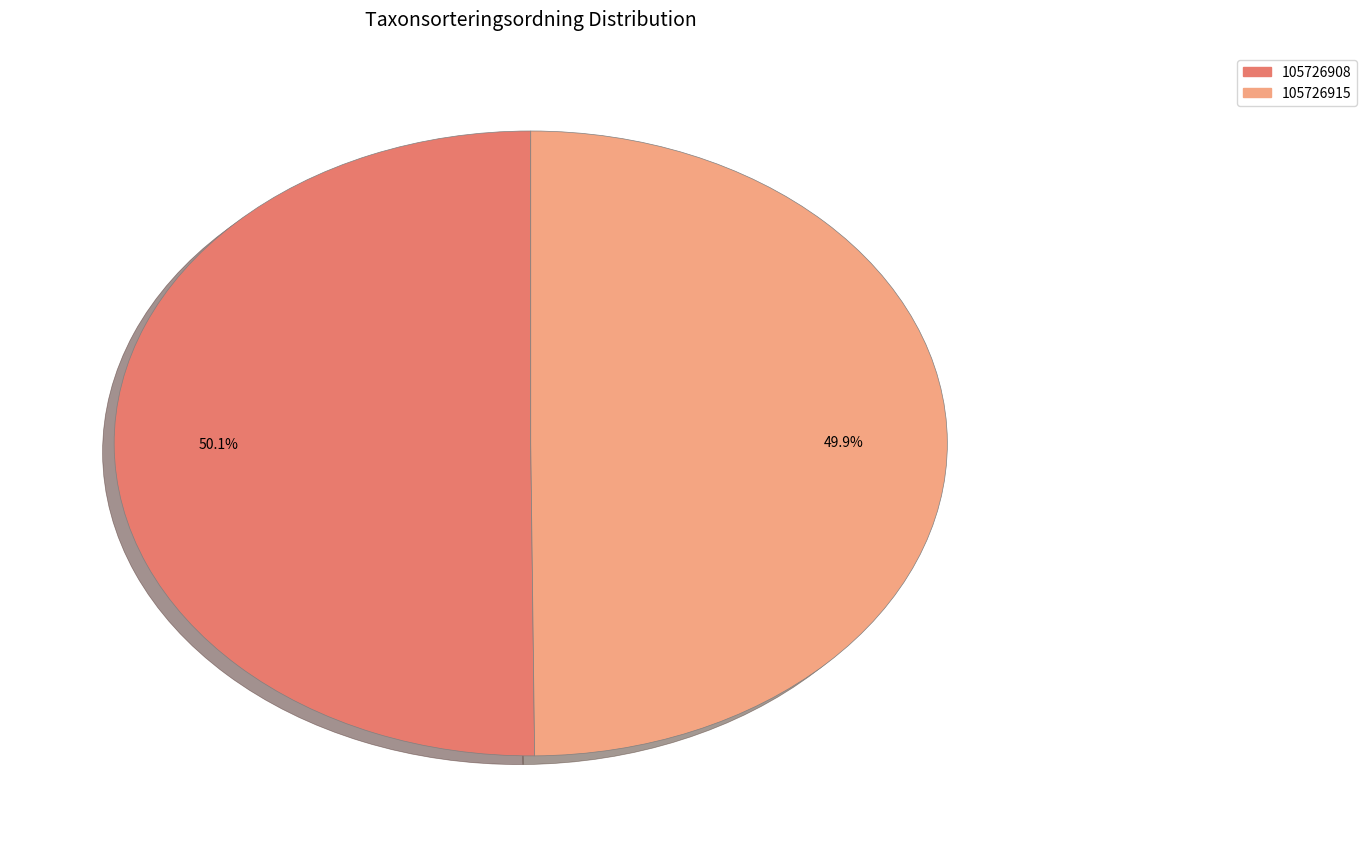

Is there any slice that represents more than half of the pie?

Yes